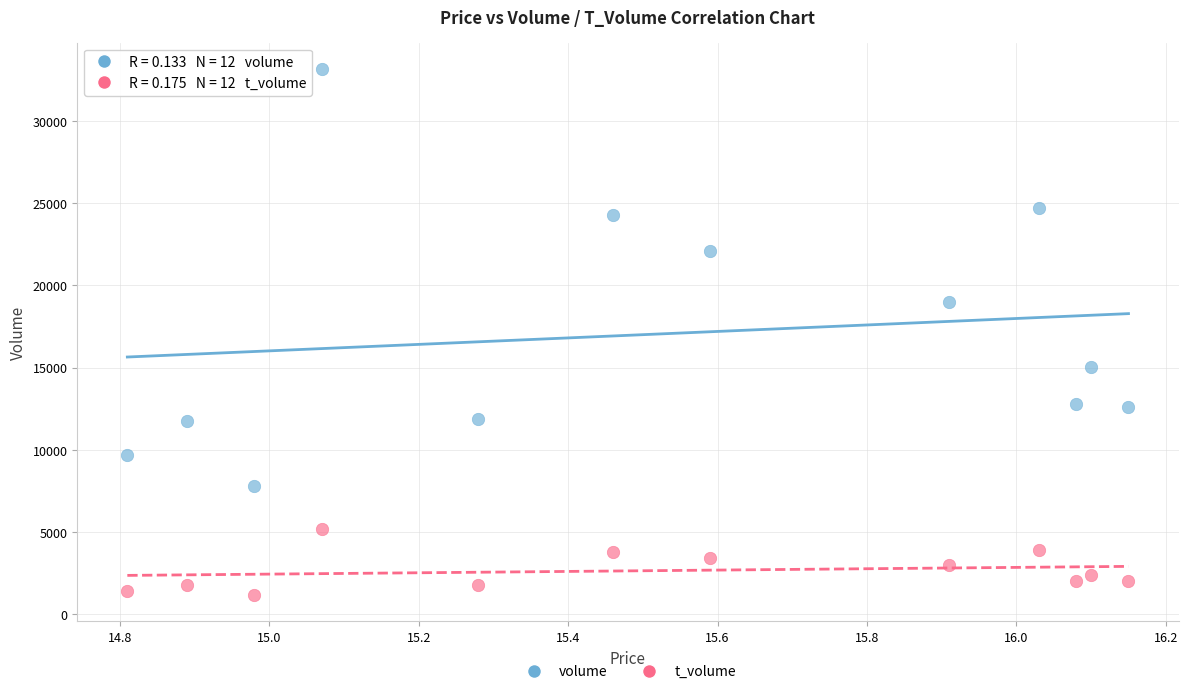

Which series contains the highest Y value?

volume